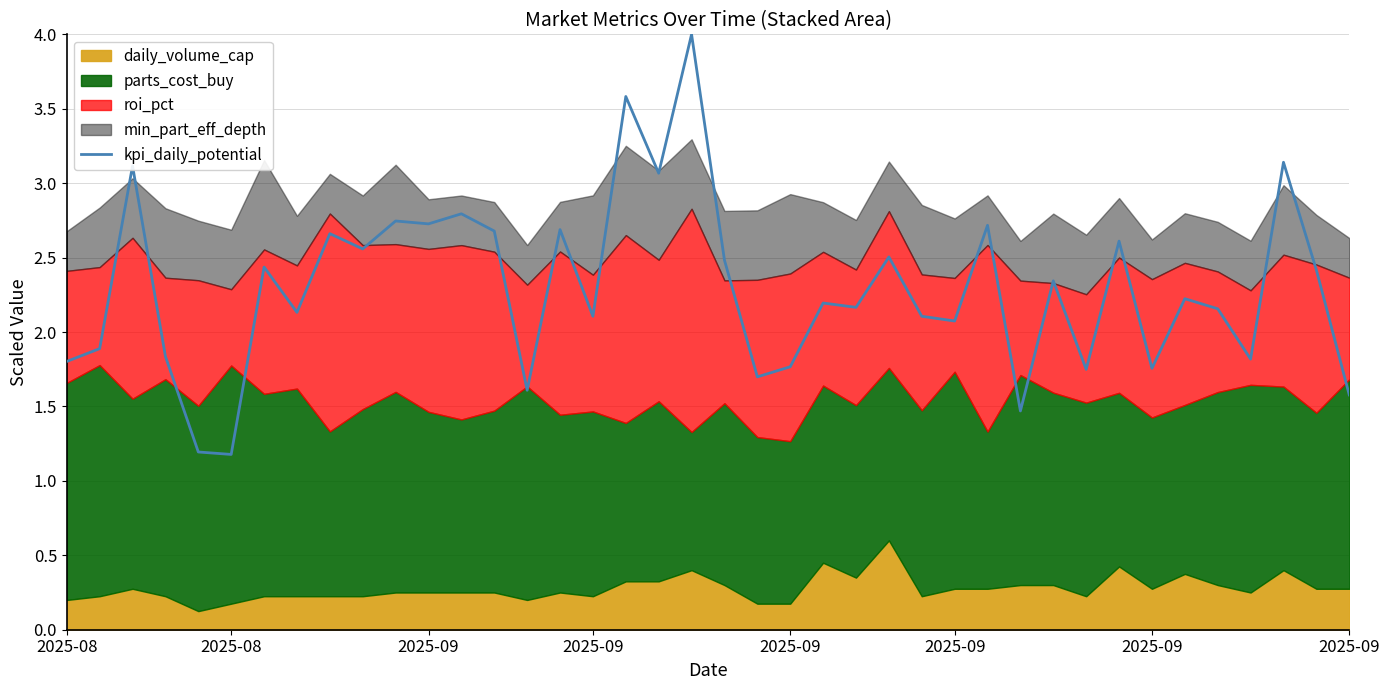

At which category does the chart reach its peak across all series?

19